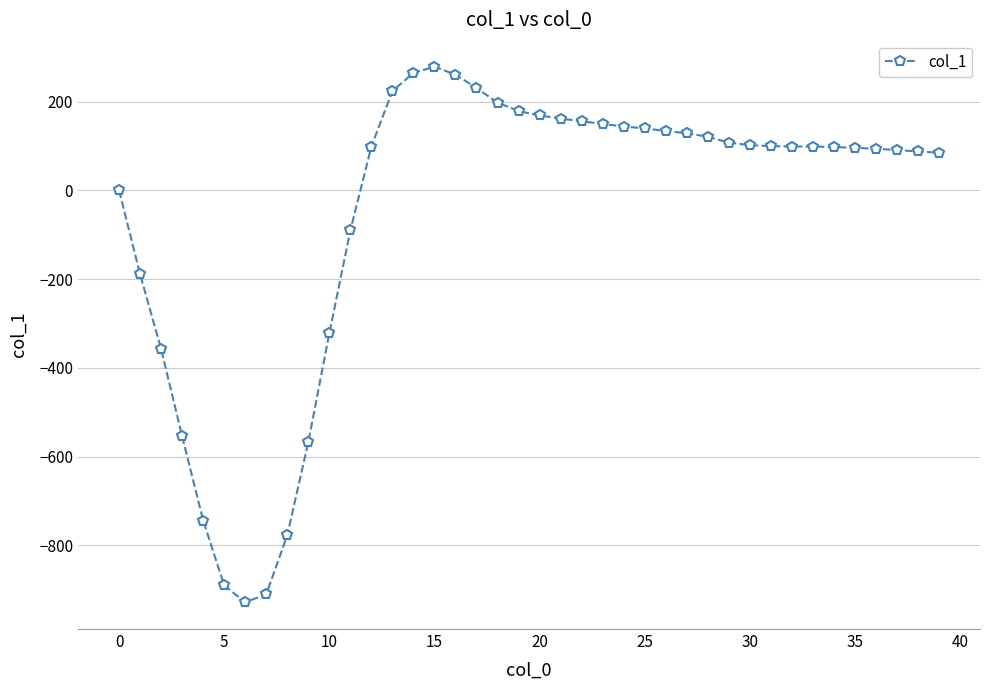

How many series are shown in this chart?

1